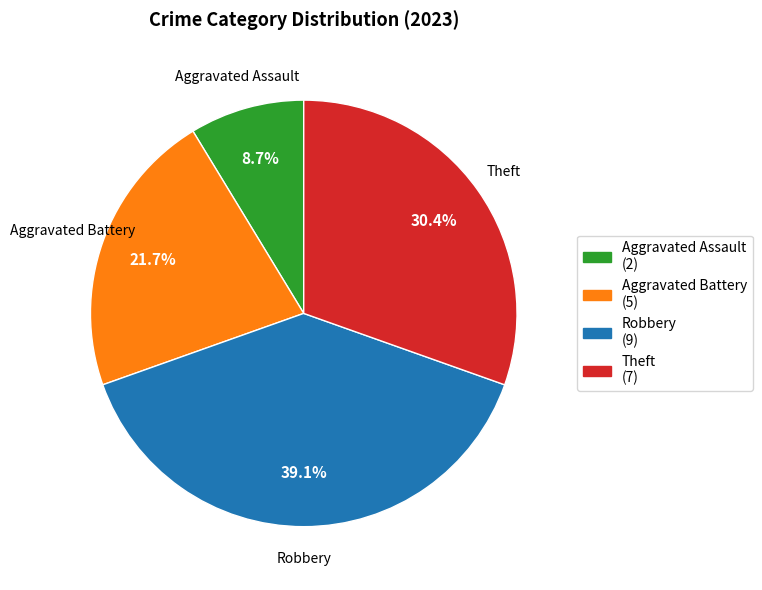

Does any single category account for the majority?

No